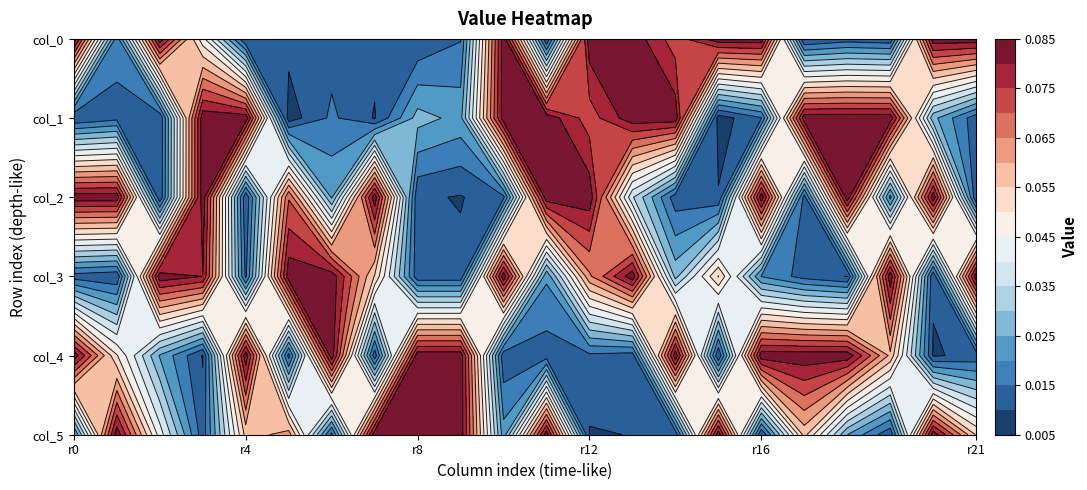

Which series has the largest range (max minus min)?

col_1